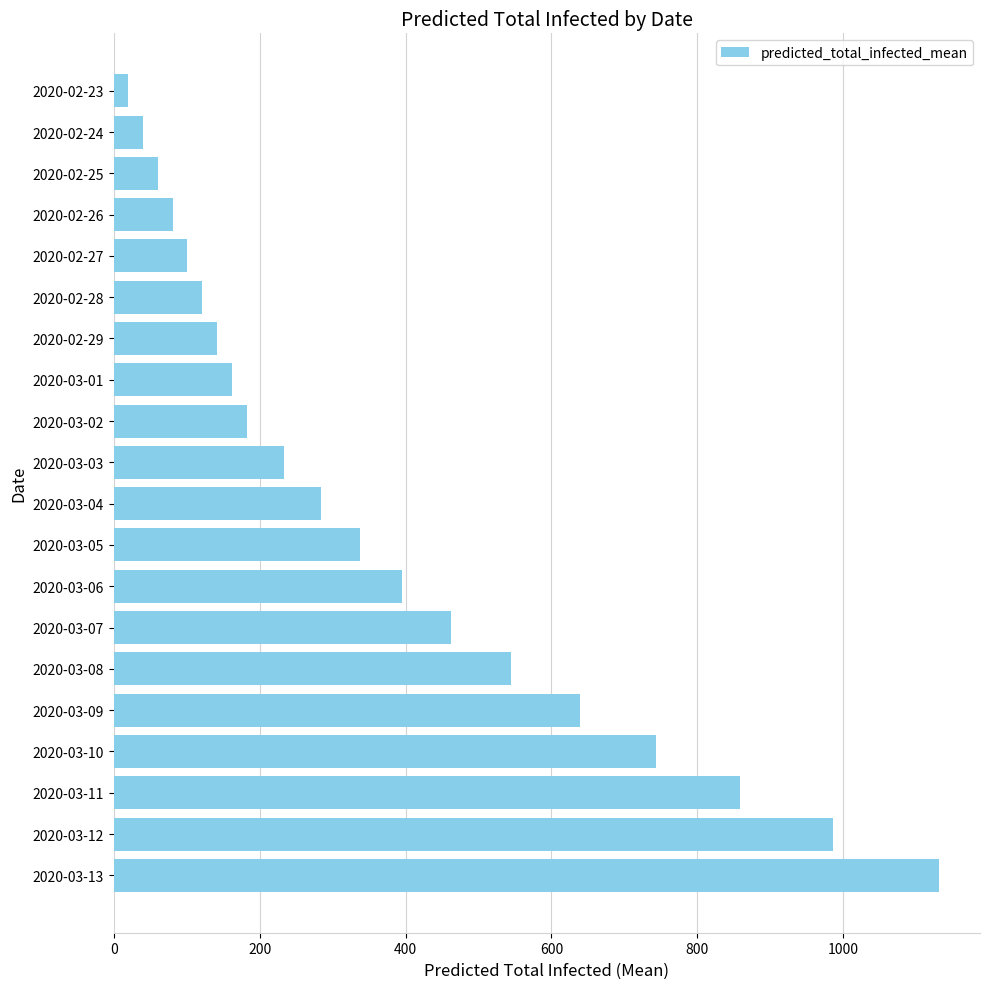

What is the ratio of the value at 2020-03-10 to the value at 2020-03-09?

1.2